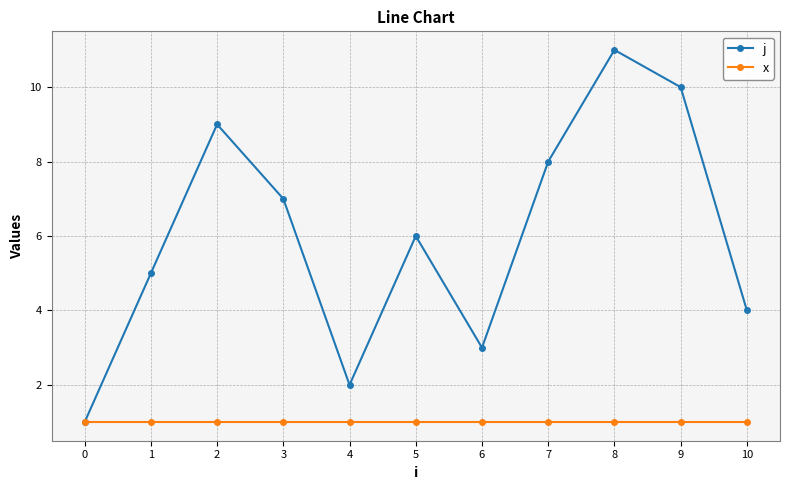

At which category is the sum across all series the highest?

8